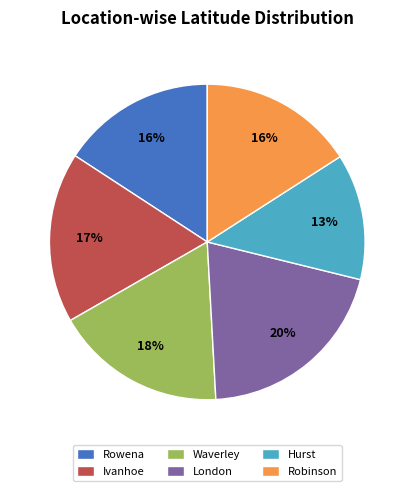

True or false: Hurst accounts for 1% of the total.

False